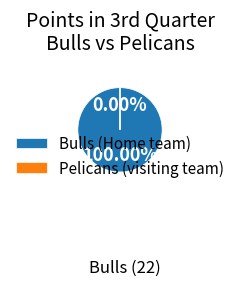

Which slice is the smallest?

Pelicans (visiting team)